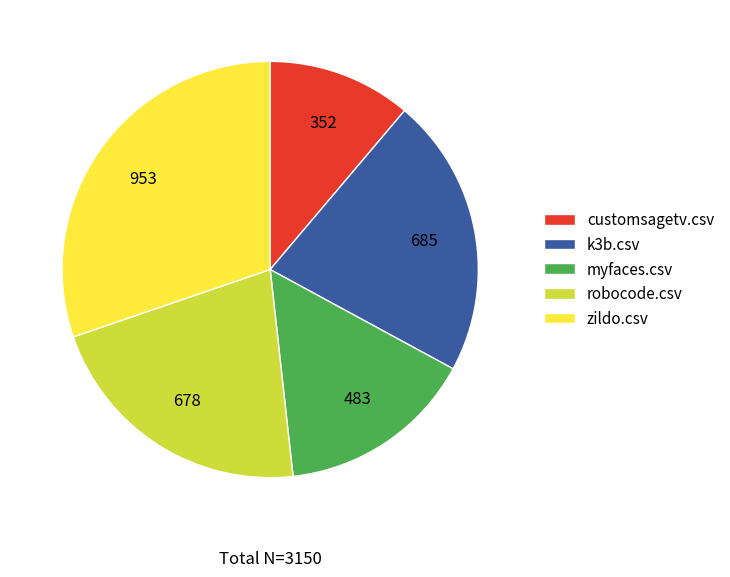

Which category has the smallest portion of the pie?

customsagetv.csv